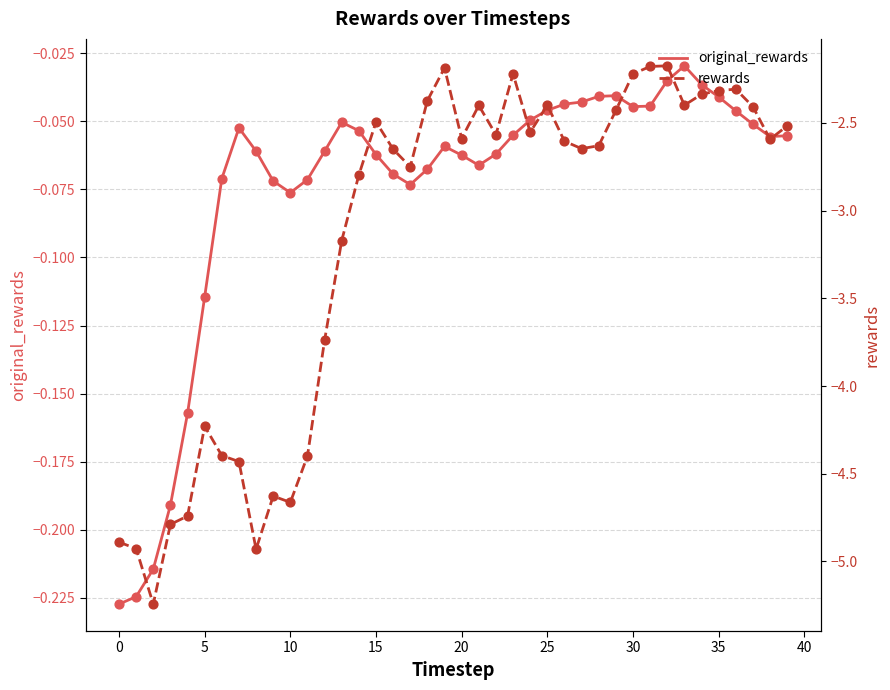

Which series contains the highest Y value?

original_rewards